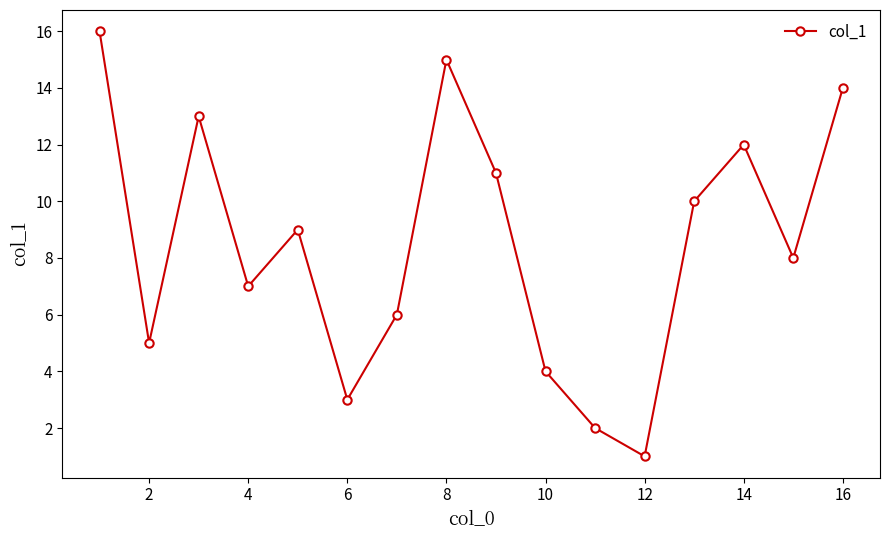

What is the difference between the maximum and minimum values?

15